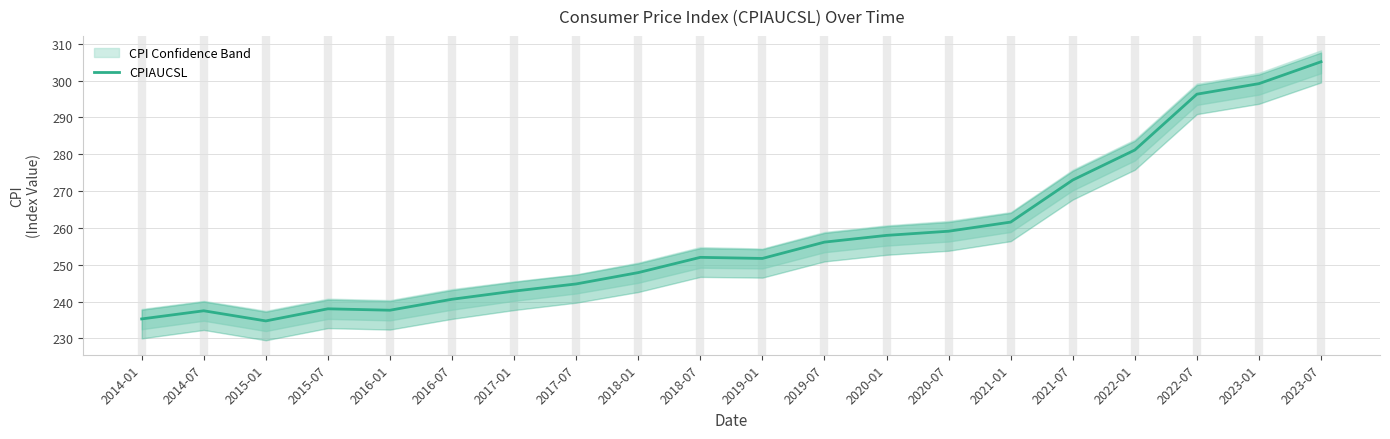

Does the chart display data point markers on the line(s)?

No